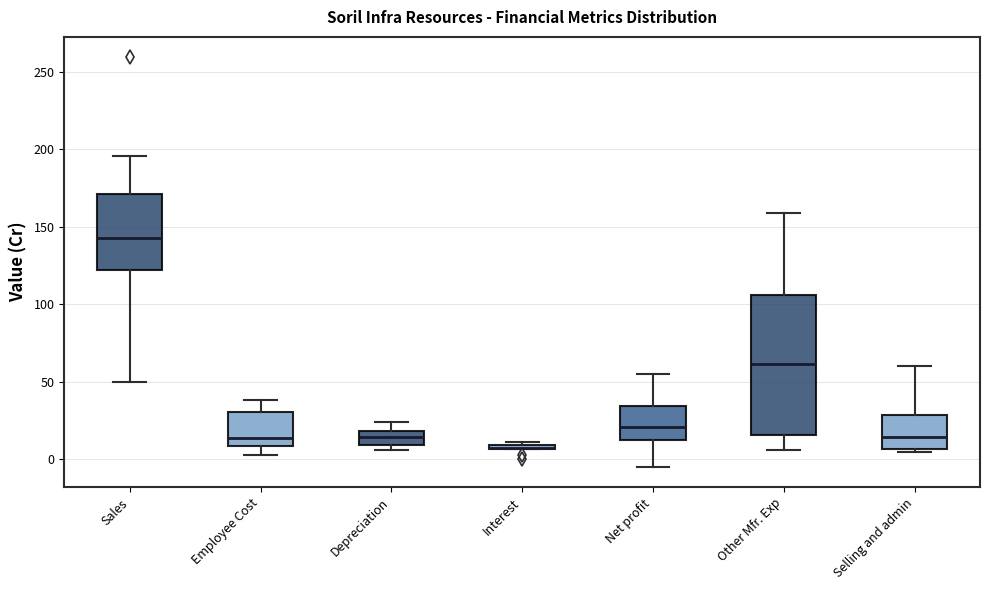

Where does the upper whisker of the box for Net profit end on the y-axis? The values are not printed on the chart, so give them approximately, as read against the axis.

55